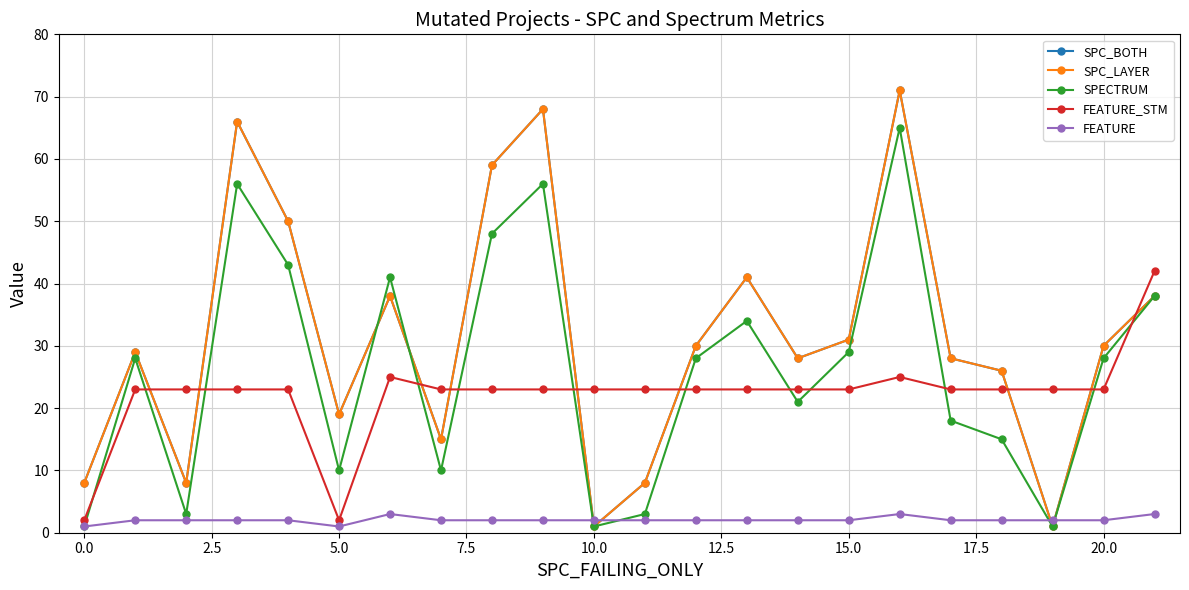

How many interior local peaks does the FEATURE_STM series have?

2